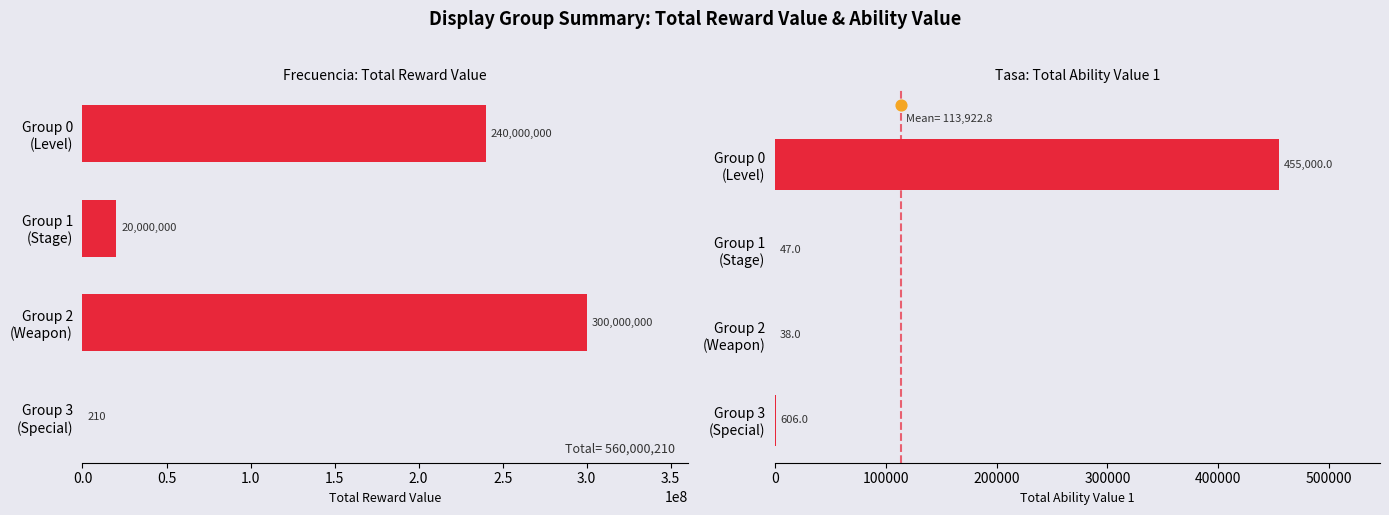

At how many categories does at least one series exceed 115255626?

2